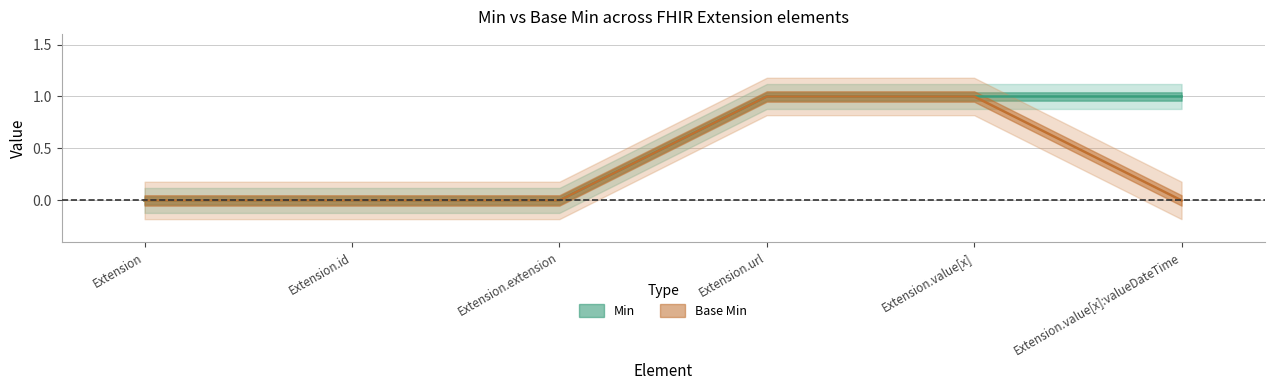

Which label corresponds to the smallest value in the chart?

Extension